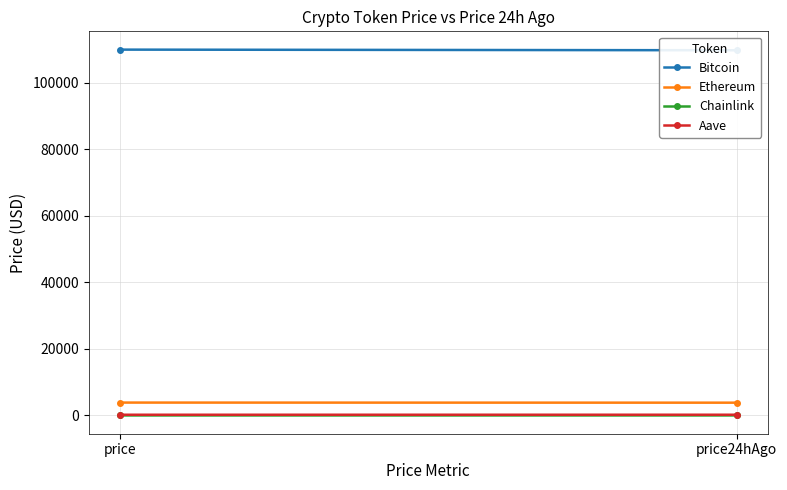

Reading left to right, list all the values displayed in this chart.

Bitcoin: price=109976.0	price24hAgo=109783.0
Ethereum: price=3881.2	price24hAgo=3851.3
Chainlink: price=17.1	price24hAgo=17.2
Aave: price=223.0	price24hAgo=227.9